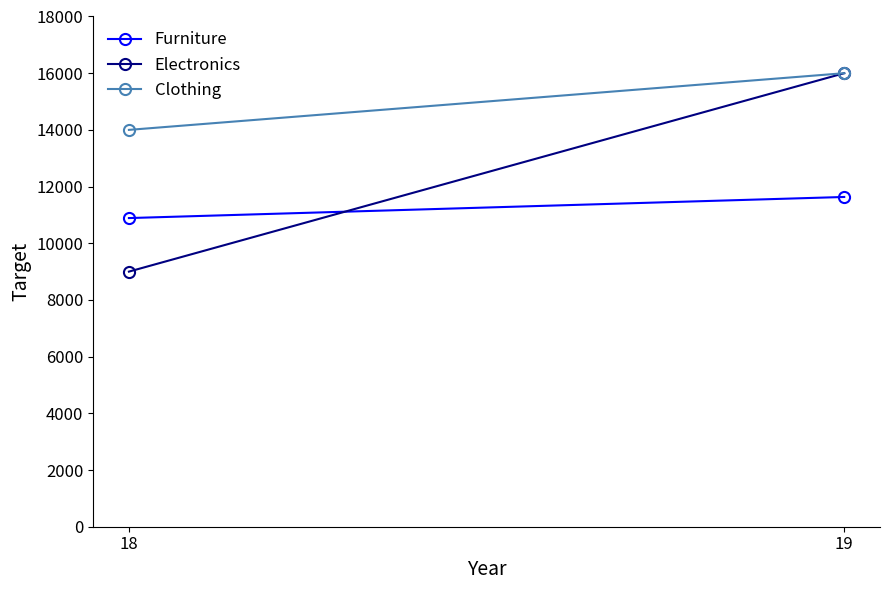

What is the difference between the highest and lowest values at 19?

4366.7